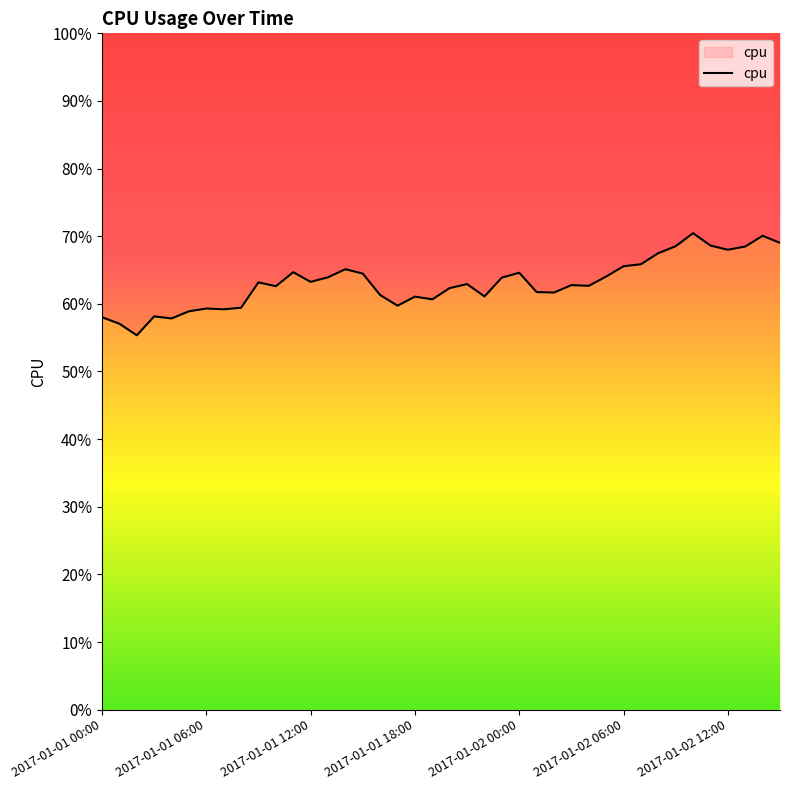

What is the smallest value displayed?

0.6